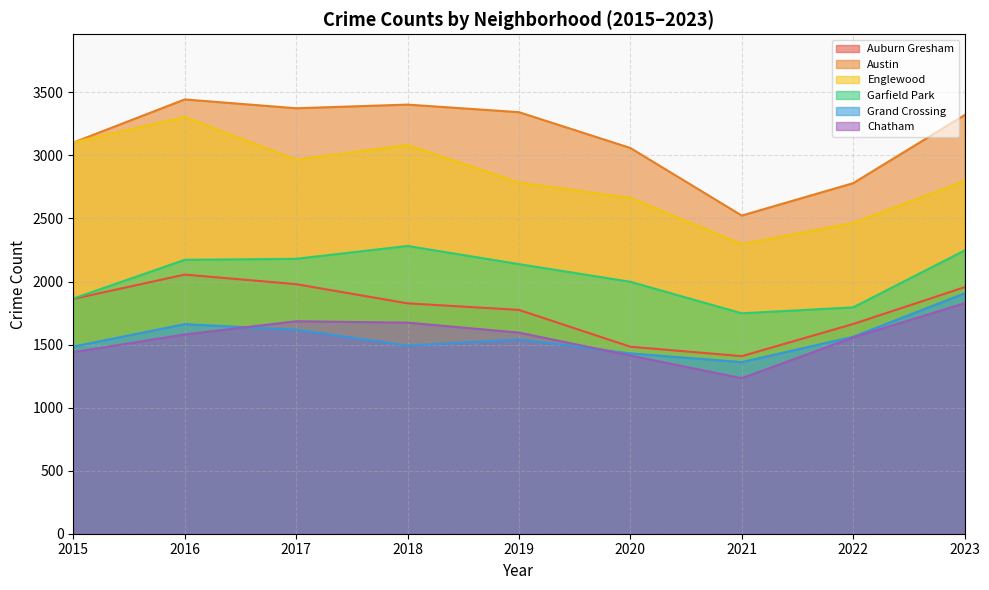

How many lines are shown in the chart?

6